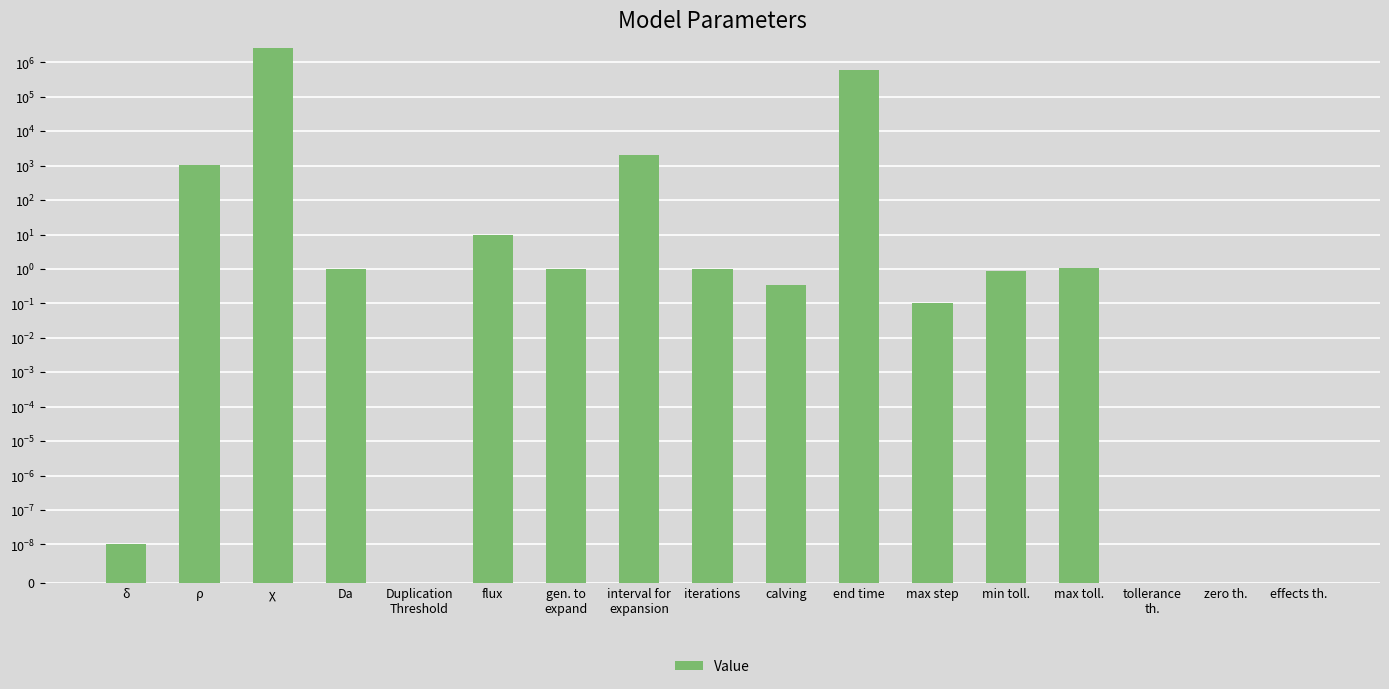

Where is the data nearest to the value 1356575?

end time